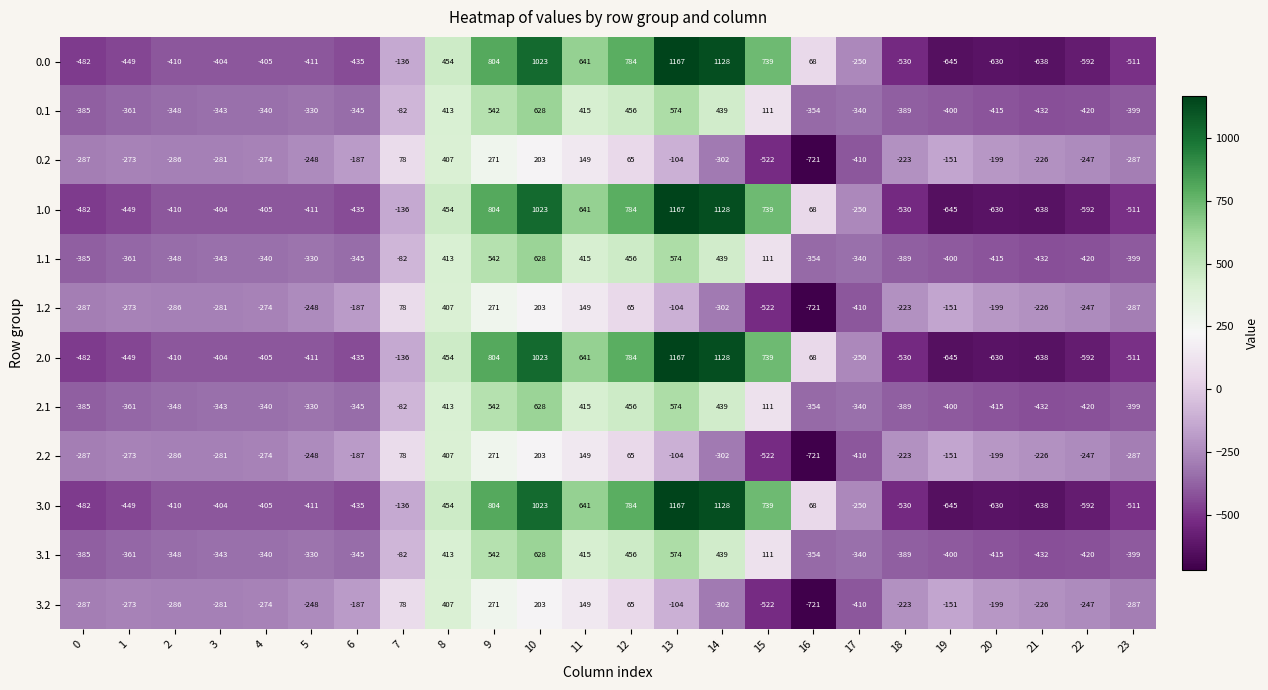

What is the sum of the 2.2 values at 2 and 23?

-573